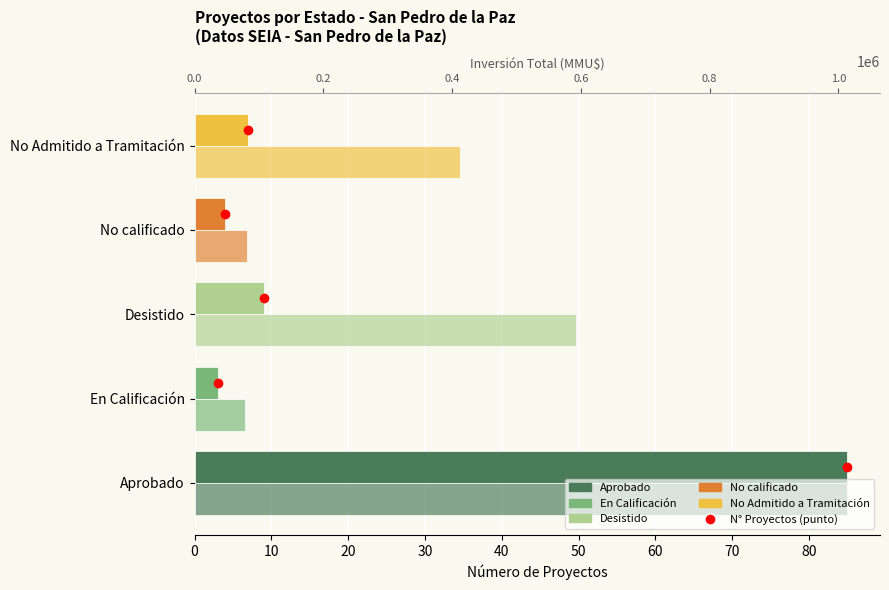

Which series has the largest total across all categories?

Inversión (MMU$ escalada)